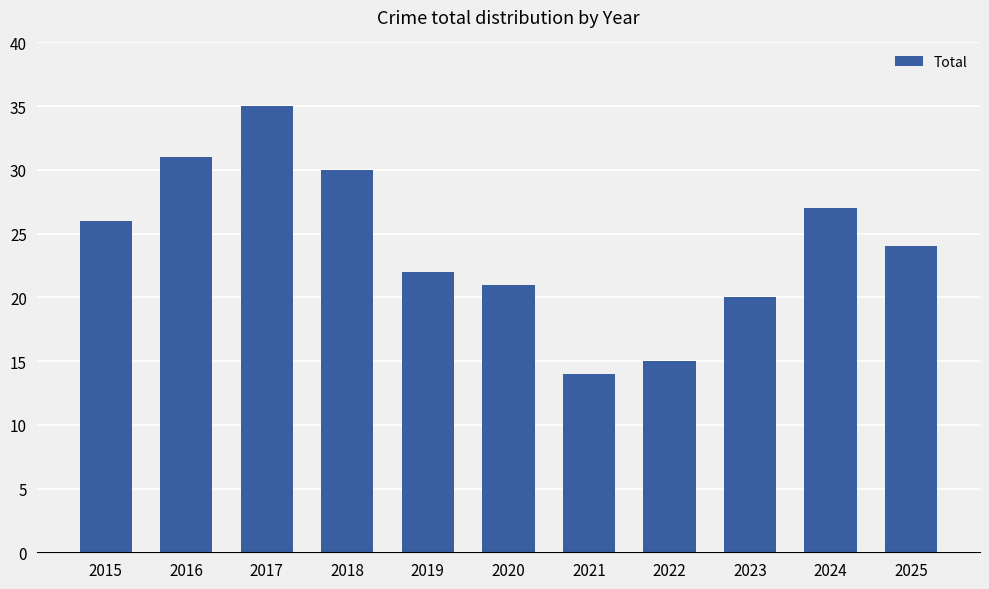

Rank the categories by value from highest to lowest.

2017, 2016, 2018, 2024, 2015, 2025, 2019, 2020, 2023, 2022, 2021